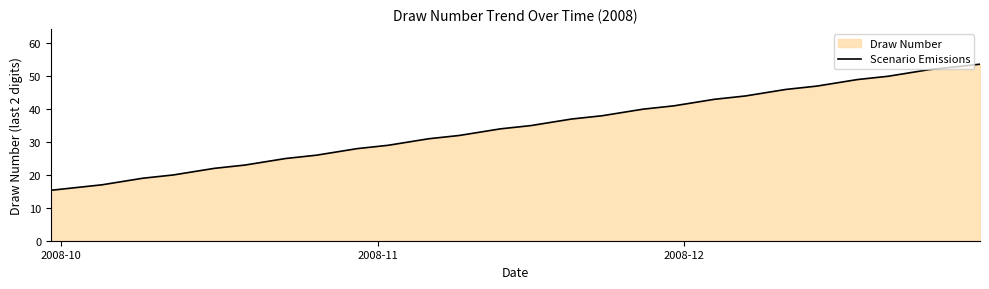

What is the smallest value displayed?

15.3